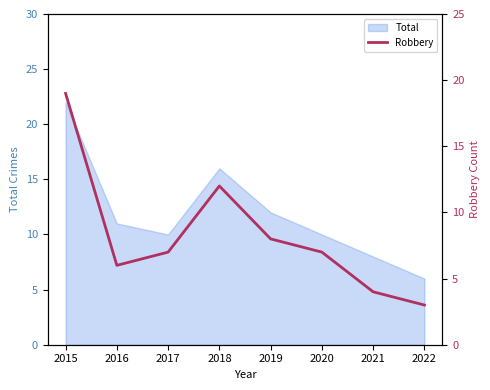

Which label corresponds to the smallest value in the chart?

2022